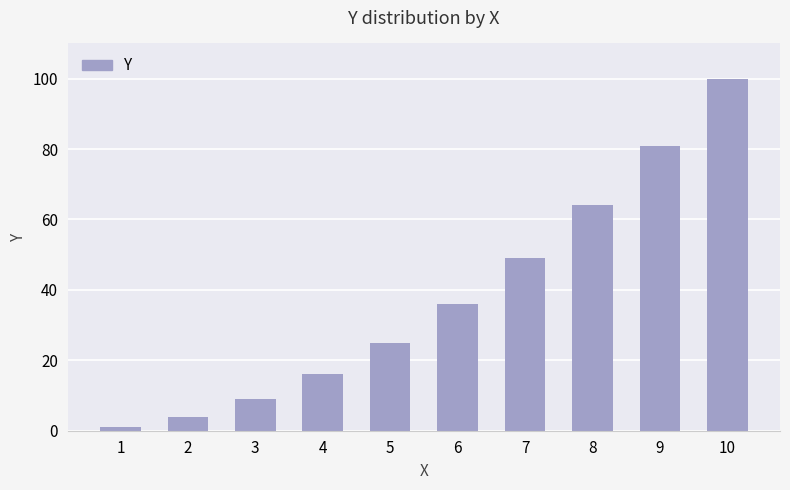

List the labels in order of value, largest first.

10, 9, 8, 7, 6, 5, 4, 3, 2, 1